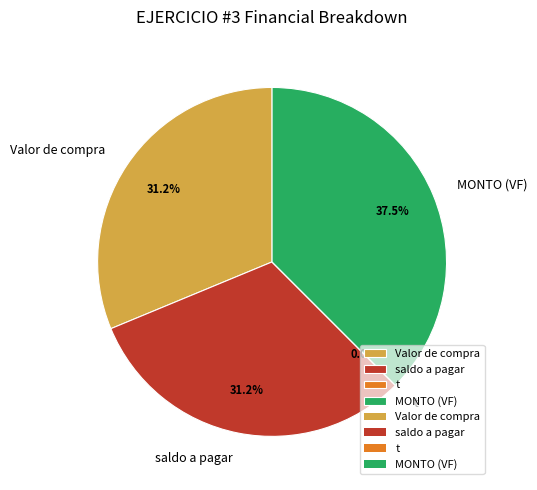

Which has a higher value, MONTO (VF) or saldo a pagar?

MONTO (VF)